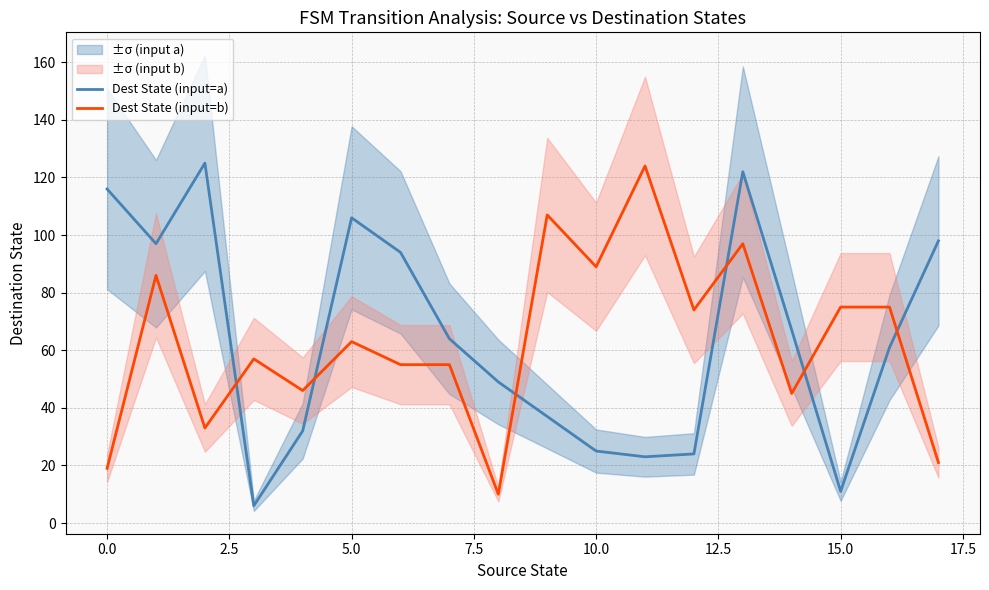

What is the highest value of the Dest State (input=b) series?

124